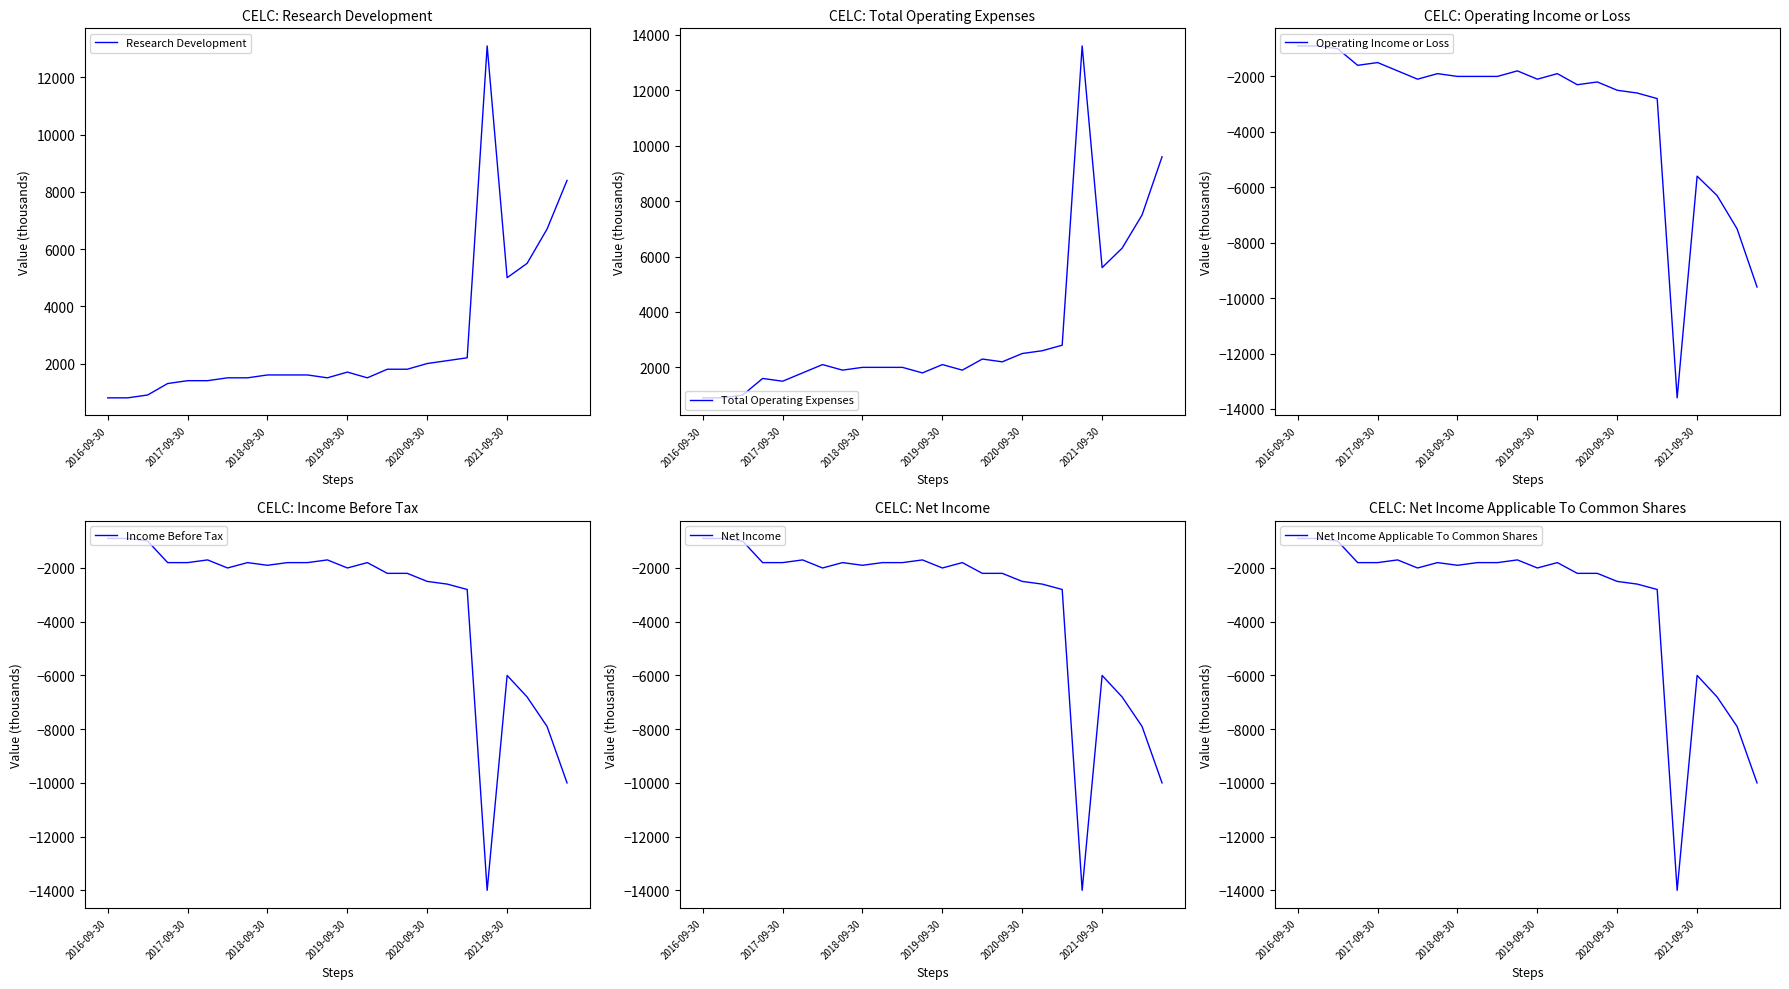

Which series has the largest range (max minus min)?

Income Before Tax